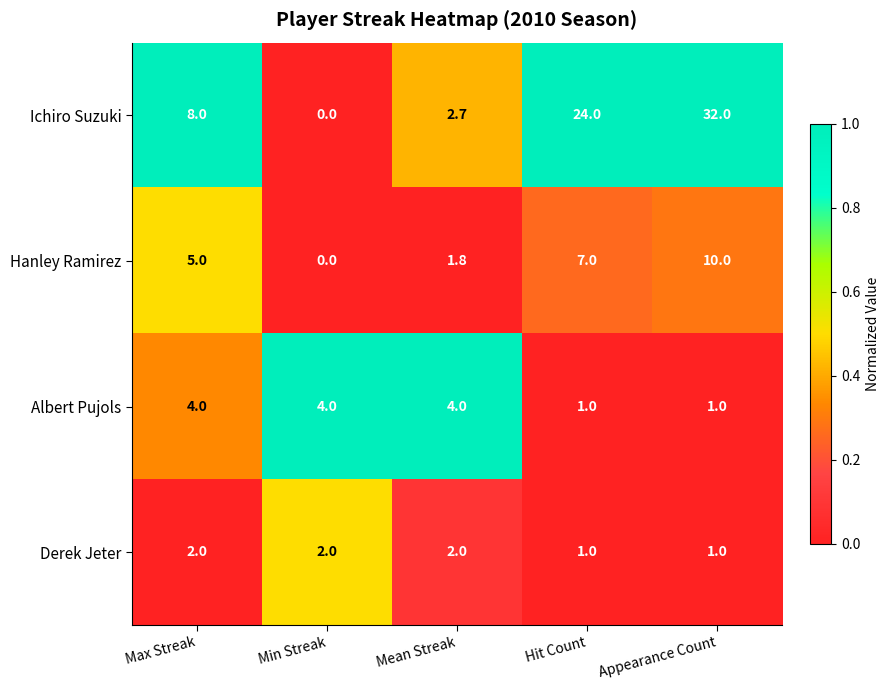

What is the difference between the second highest and minimum values in the Derek Jeter series?

1.0